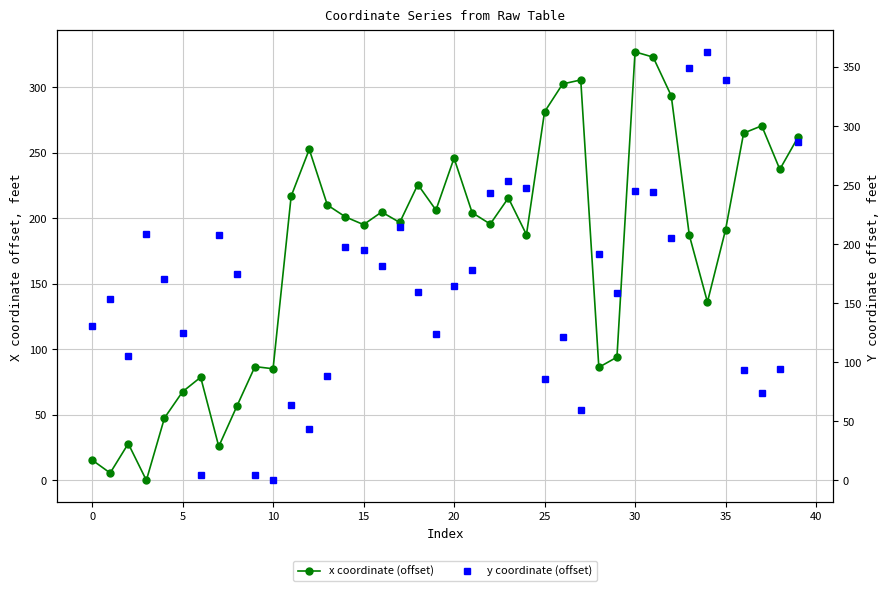

How many interior local valleys does the x coordinate (offset) series have?

12